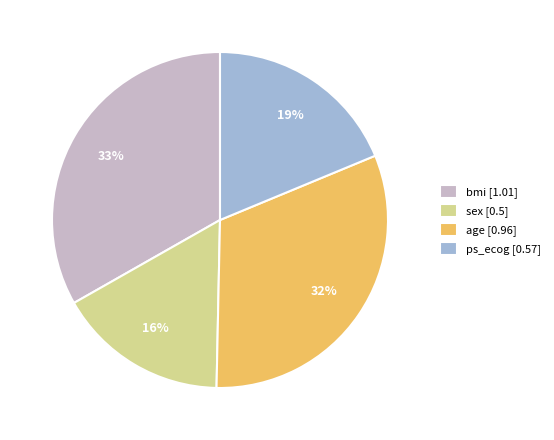

Is the sum of bmi and age greater than half?

Yes